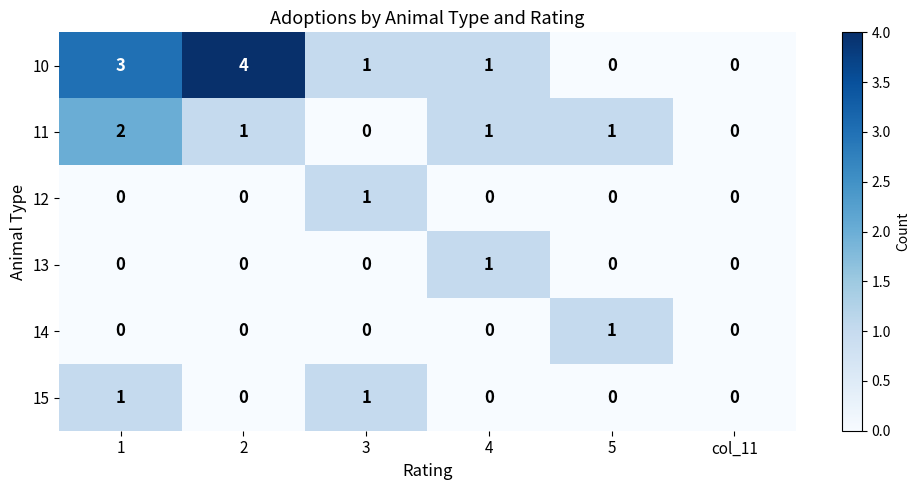

What is the maximum value for 10?

4